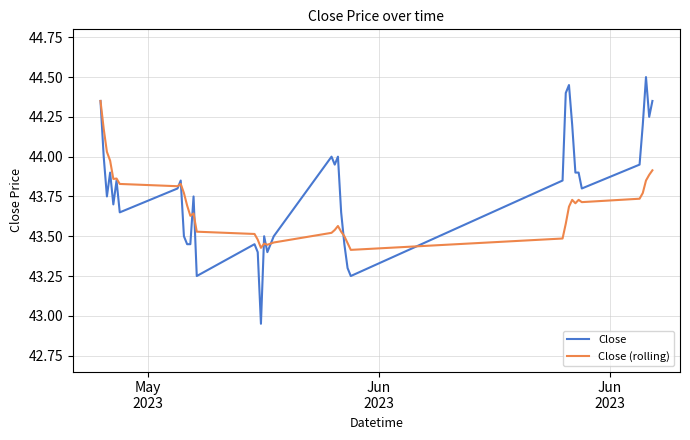

Which series has the largest total across all categories?

Close